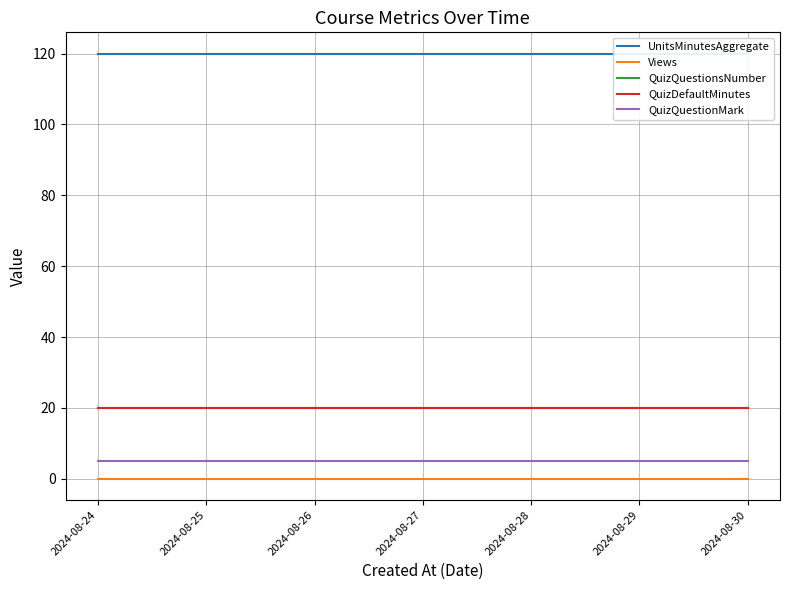

Which series has the largest total across all categories?

UnitsMinutesAggregate